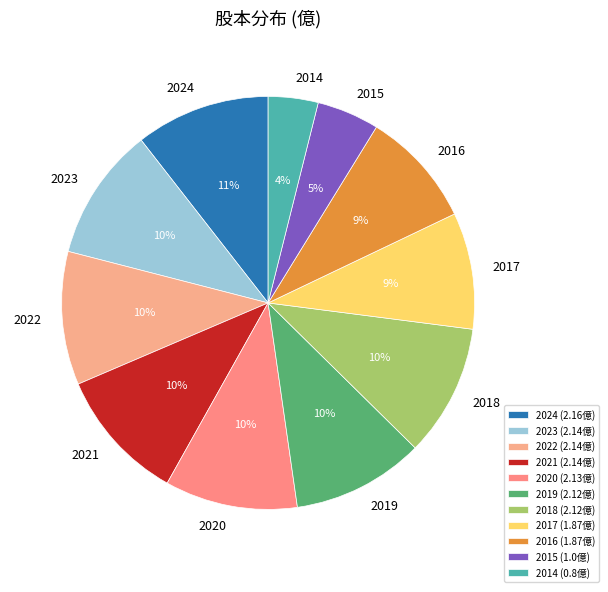

Which has a higher value, 2014 or 2017?

2017